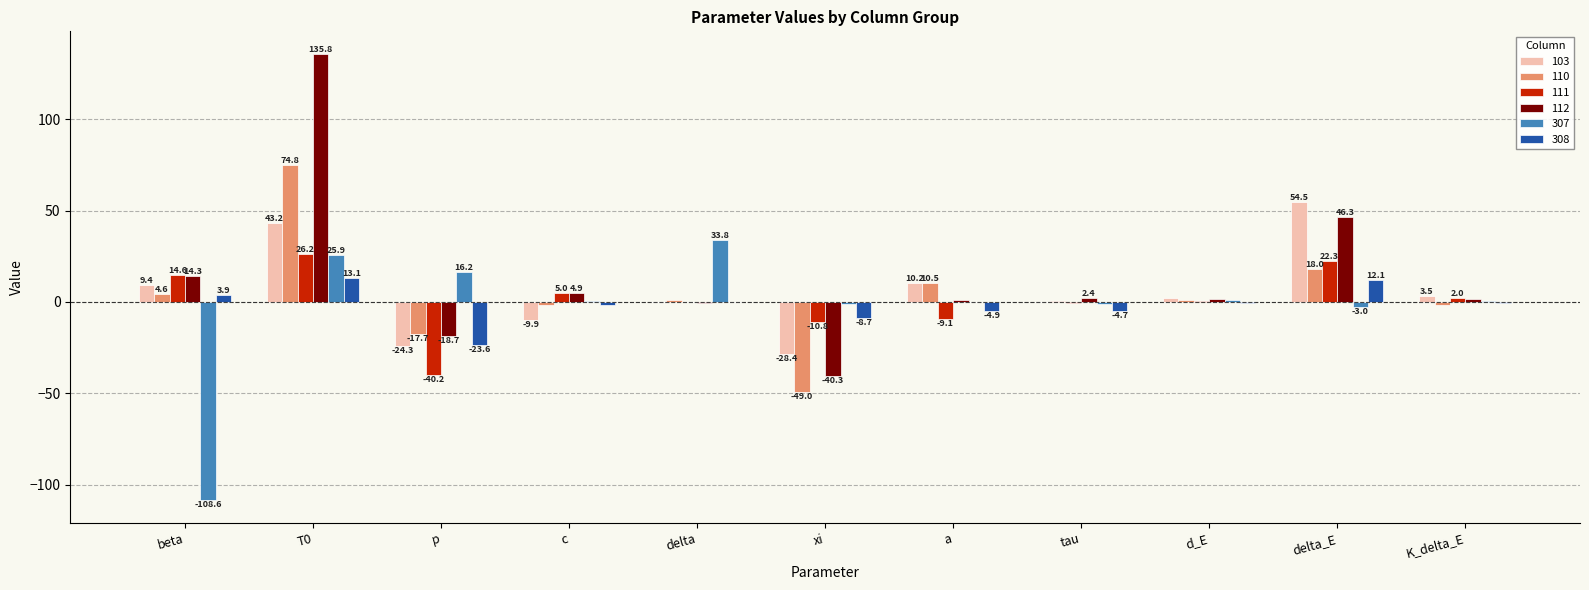

How many categories are shown in the chart?

11